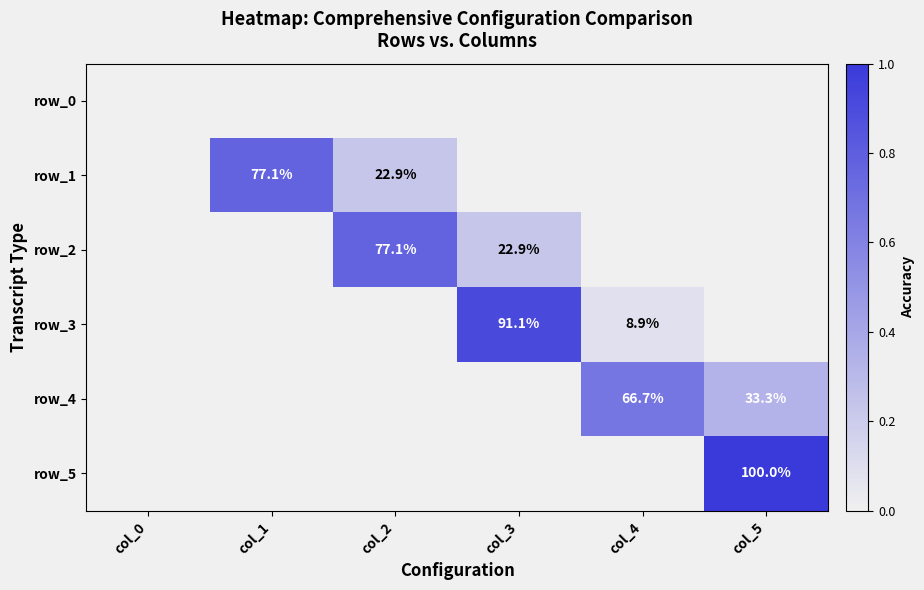

Rank the series by their maximum value, from lowest to highest.

row_0, row_4, row_1, row_2, row_3, row_5